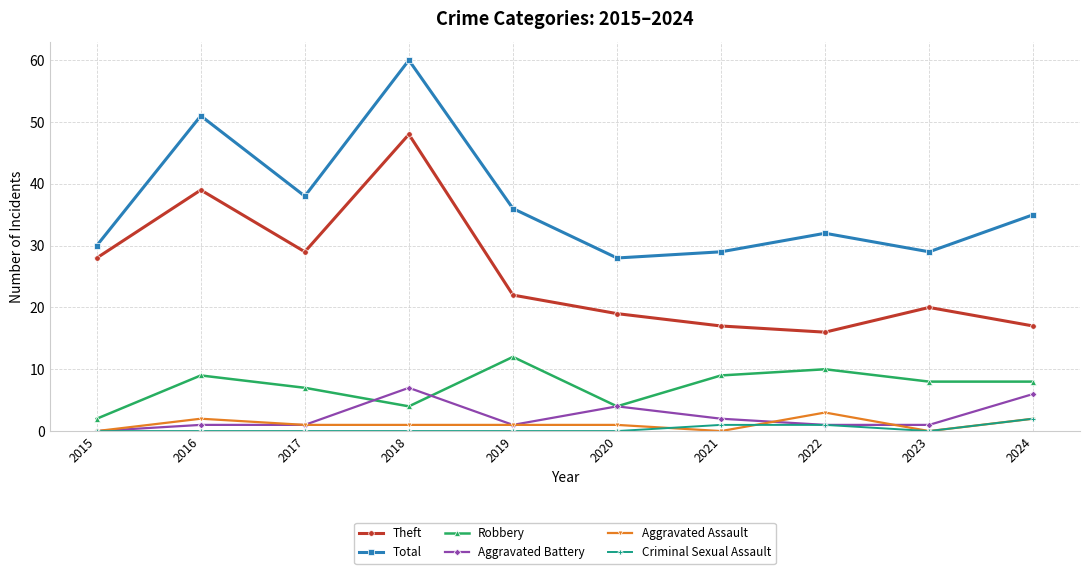

List the series in order of their peak value, highest first.

Total, Theft, Robbery, Aggravated Battery, Aggravated Assault, Criminal Sexual Assault